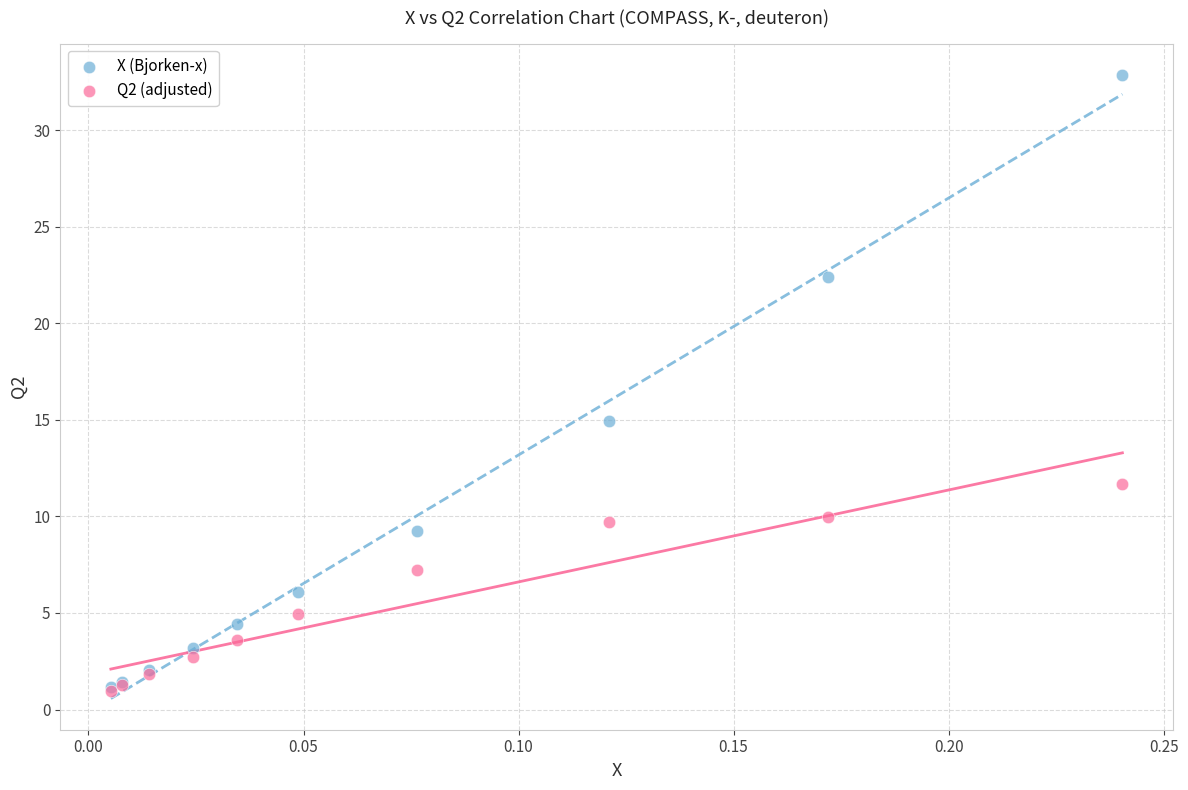

What are all the series names shown in the legend?

X (Bjorken-x), Q2 (adjusted)